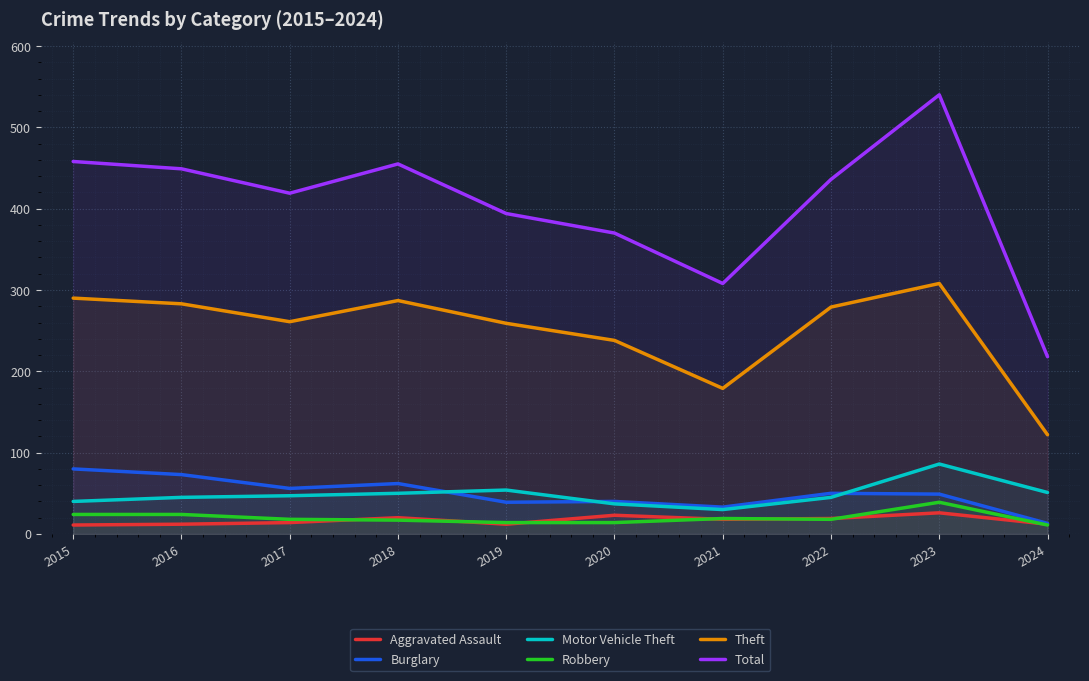

Reading right to left, list all the values displayed in this chart.

Aggravated Assault: 2024=12	2023=26	2022=19	2021=18	2020=23	2019=12	2018=20	2017=14	2016=12	2015=11
Burglary: 2024=13	2023=49	2022=50	2021=33	2020=40	2019=39	2018=62	2017=56	2016=73	2015=80
Motor Vehicle Theft: 2024=51	2023=86	2022=45	2021=30	2020=37	2019=54	2018=50	2017=47	2016=45	2015=40
Robbery: 2024=11	2023=39	2022=18	2021=19	2020=14	2019=14	2018=17	2017=18	2016=24	2015=24
Theft: 2024=122	2023=308	2022=279	2021=179	2020=238	2019=259	2018=287	2017=261	2016=283	2015=290
Total: 2024=218	2023=540	2022=436	2021=308	2020=370	2019=394	2018=455	2017=419	2016=449	2015=458